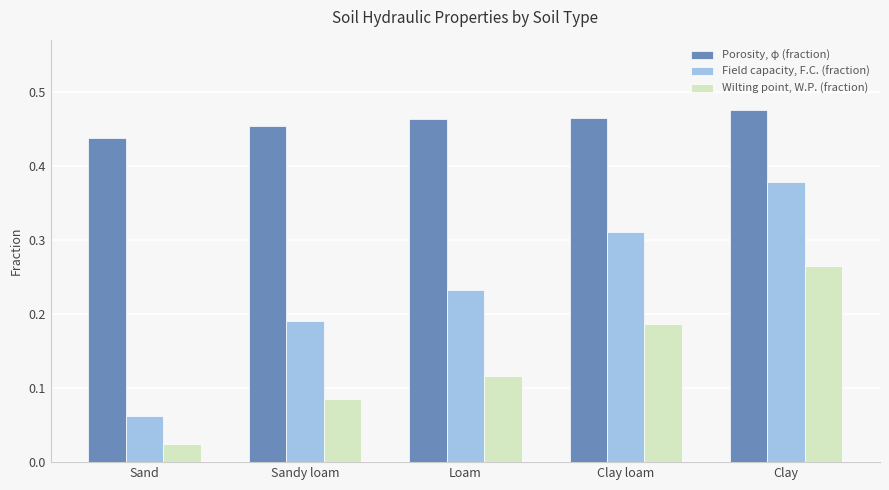

True or false: Field capacity, F.C. (fraction) has a value of 0.0 at Sand.

False